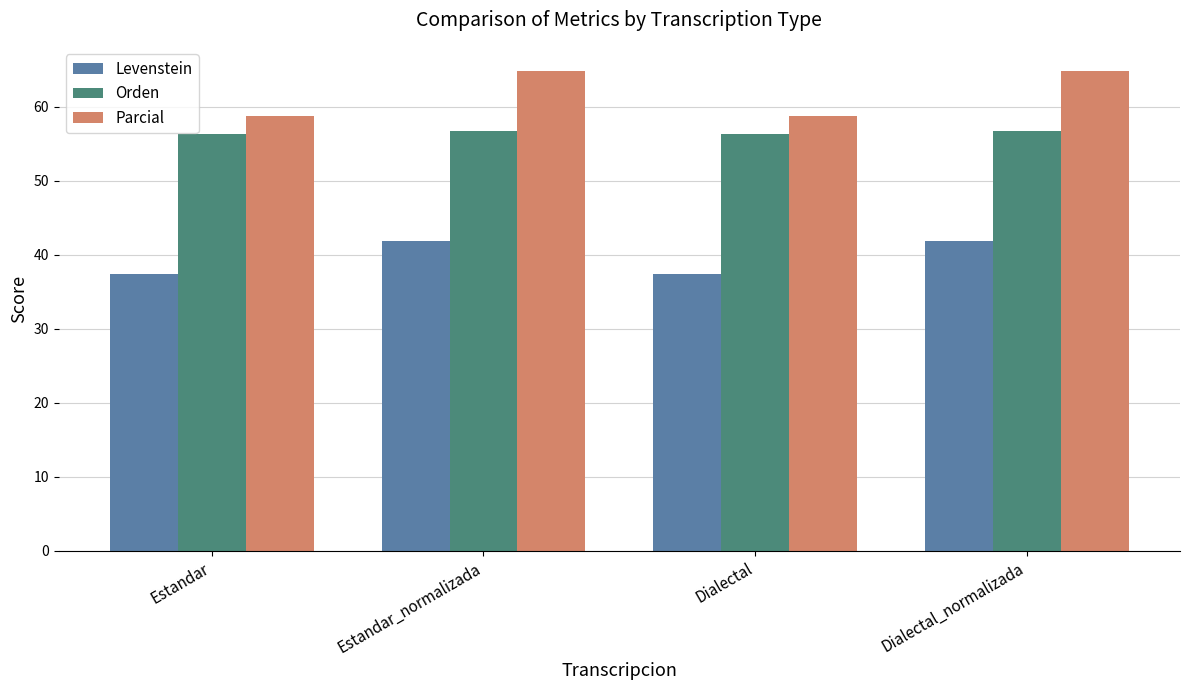

What are all the series names shown in the legend?

Levenstein, Orden, Parcial